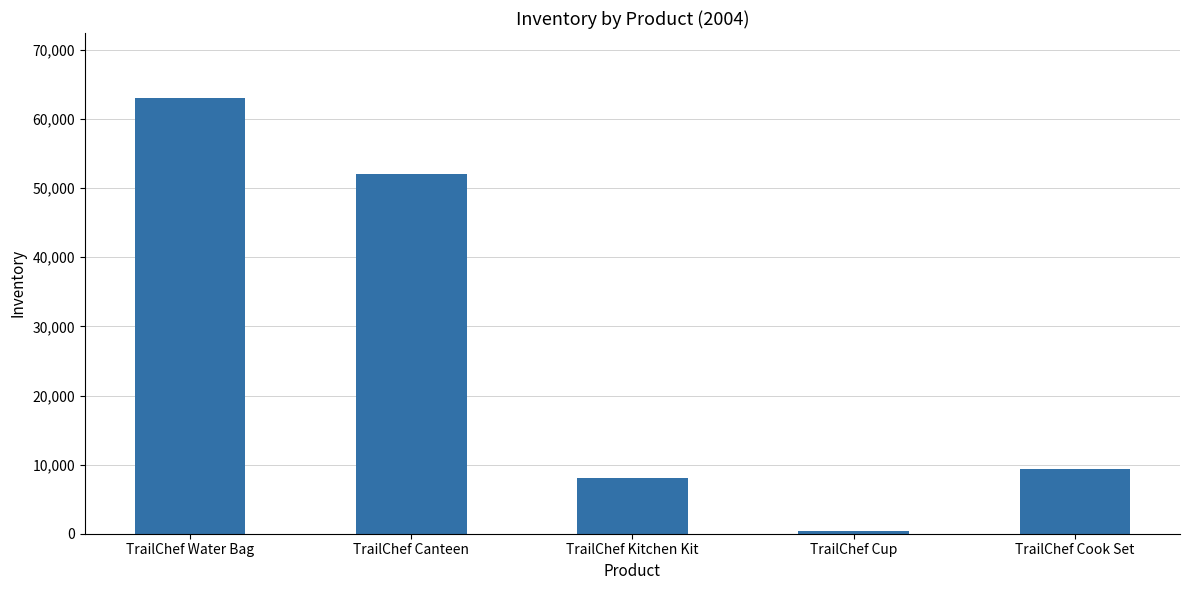

How many bars are there in total?

5